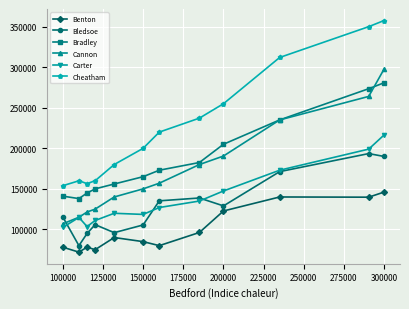

What is the lowest value of the Benton series?

72000